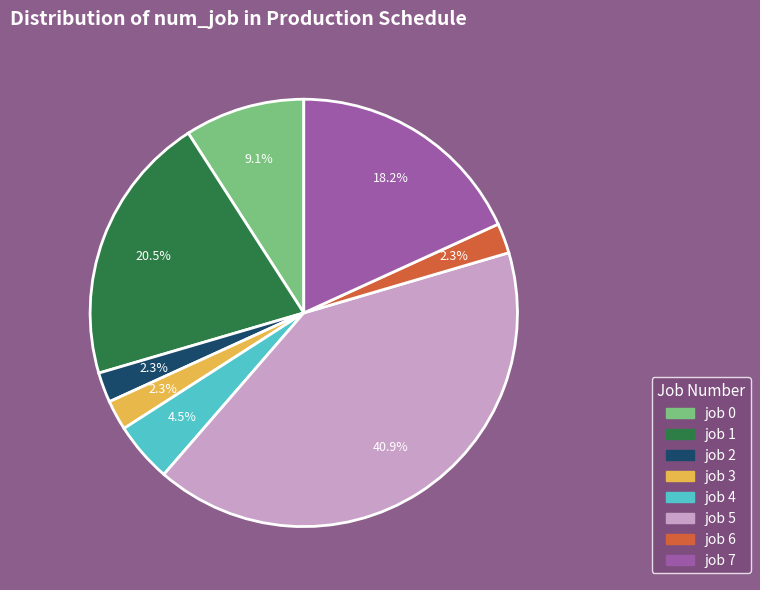

What percentage do job 6 and job 0 together represent?

11.4%